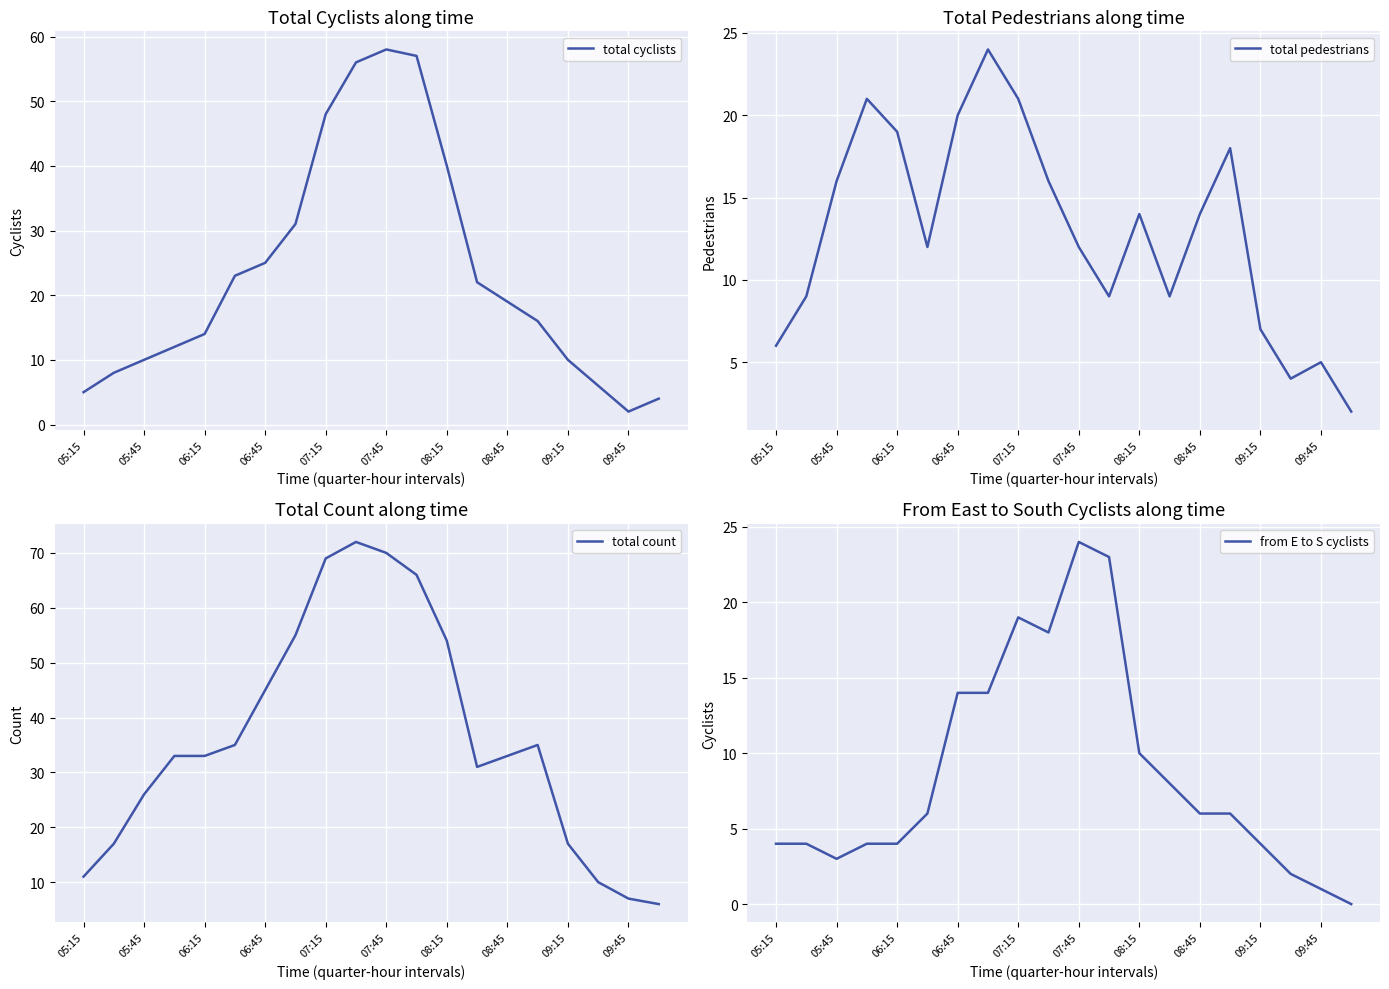

Which category has the lowest value in the total cyclists series?

09:45